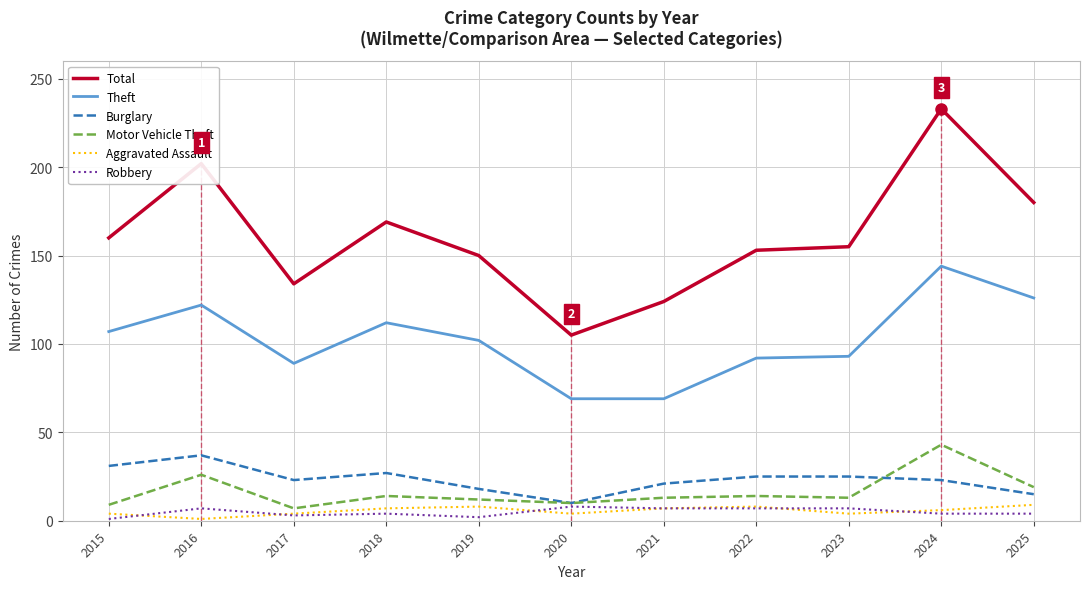

What are all the series names shown in the legend?

Total, Theft, Burglary, Motor Vehicle Theft, Aggravated Assault, Robbery